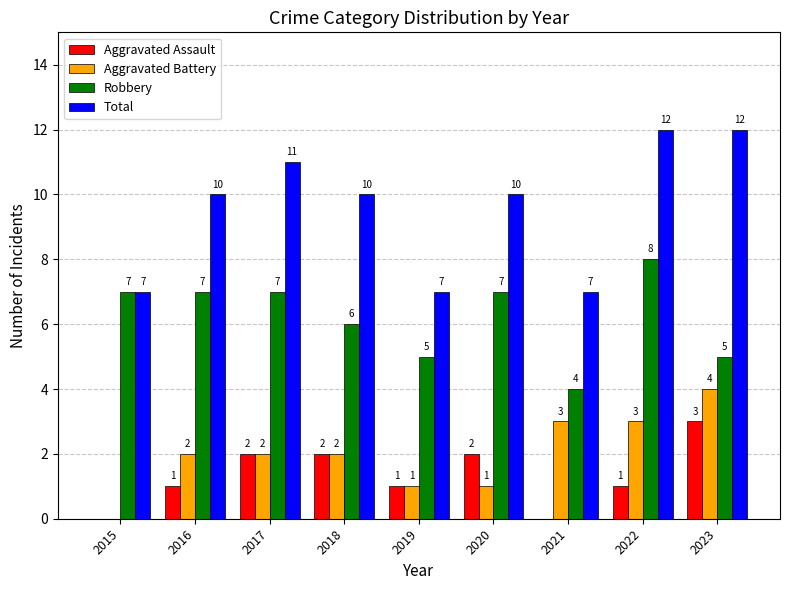

Is it true that Aggravated Battery equals 1 at 2021?

False